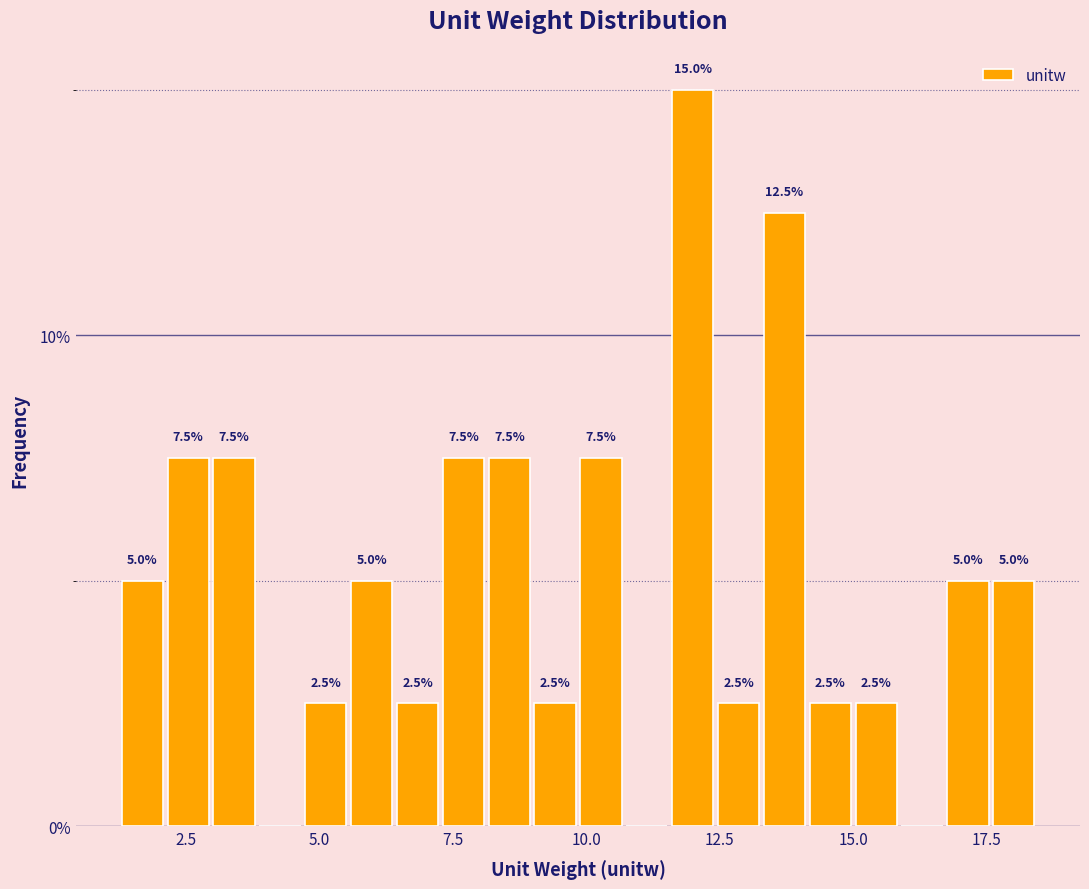

Read against the x-axis, roughly where is the centre of the tallest bar?

12.0